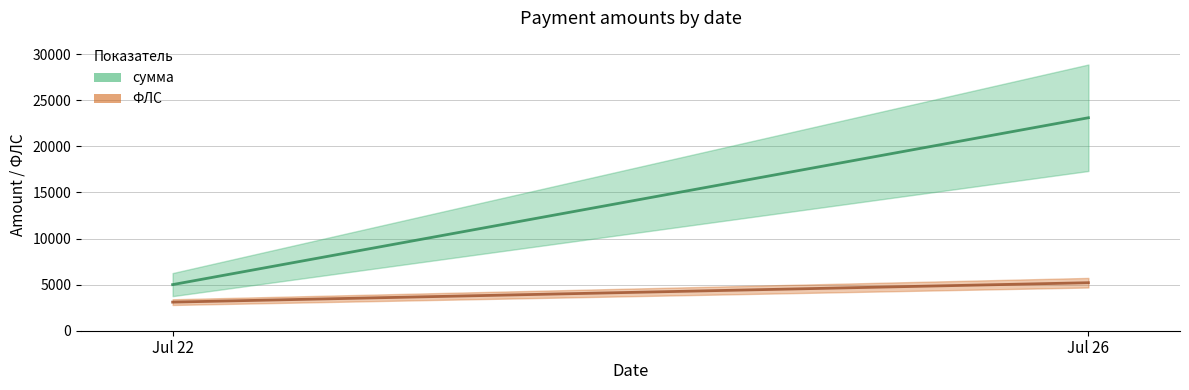

The value of ФЛС at Jul 26 is 5207.0. True or false?

True